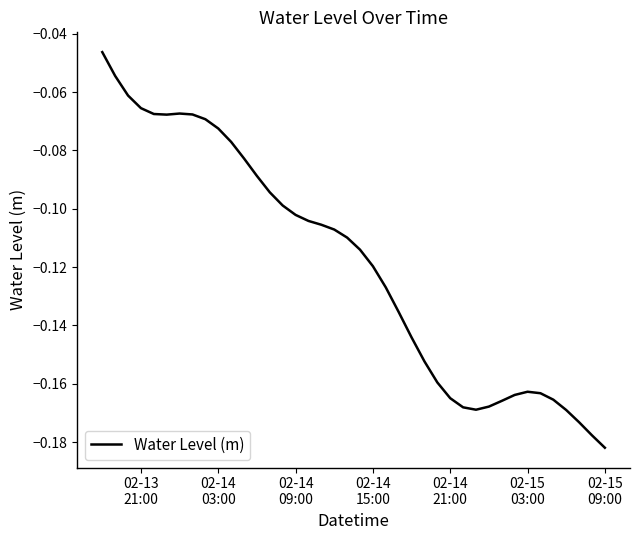

Reading right to left, extract all data points from this chart.

-0.2	-0.2	-0.2	-0.2	-0.2	-0.2	-0.2	-0.2	-0.2	-0.2	-0.2	-0.2	-0.2	-0.2	-0.2	-0.1	-0.1	-0.1	-0.1	-0.1	-0.1	-0.1	-0.1	-0.1	-0.1	-0.1	-0.1	-0.1	-0.1	-0.1	-0.1	-0.1	-0.1	-0.1	-0.1	-0.1	-0.1	-0.1	-0.1	-0.0